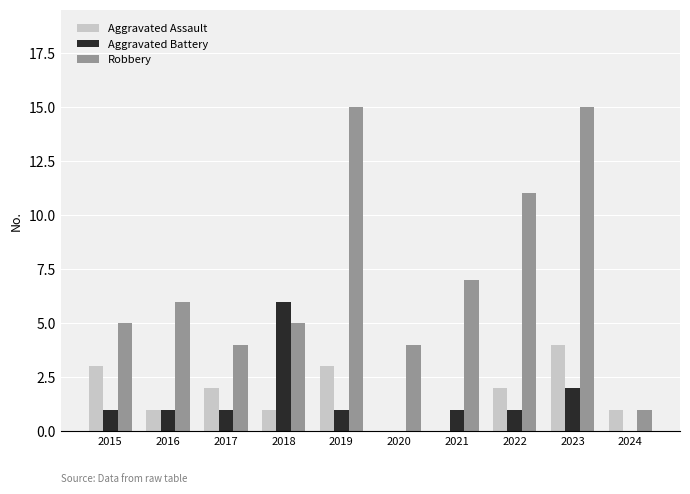

Which series has the largest total across all categories?

Robbery